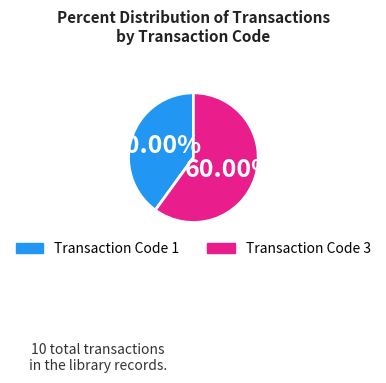

Does any single category account for the majority?

Yes